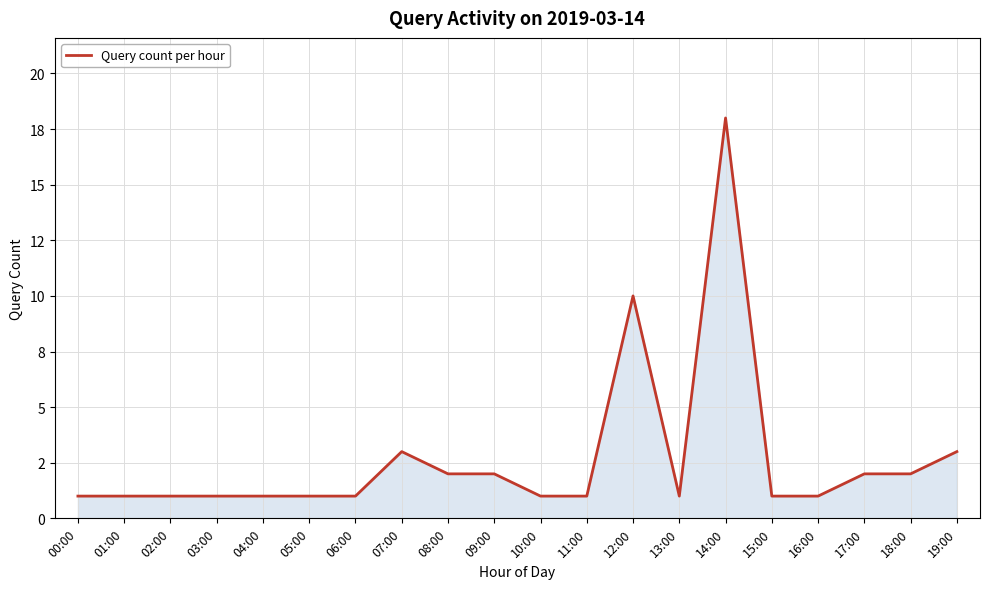

Reading left to right, what are all the values shown in this chart?

00:00=1	01:00=1	02:00=1	03:00=1	04:00=1	05:00=1	06:00=1	07:00=3	08:00=2	09:00=2	10:00=1	11:00=1	12:00=10	13:00=1	14:00=18	15:00=1	16:00=1	17:00=2	18:00=2	19:00=3